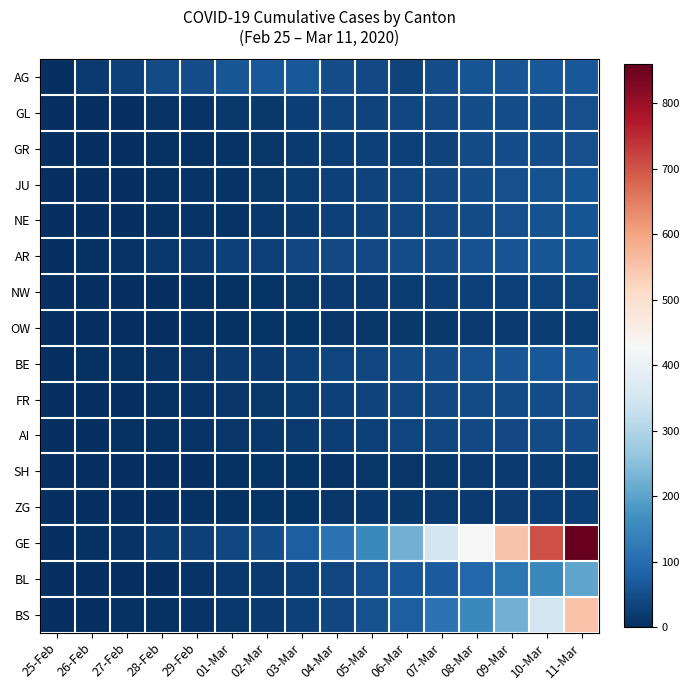

At how many categories does at least one series exceed 448?

3